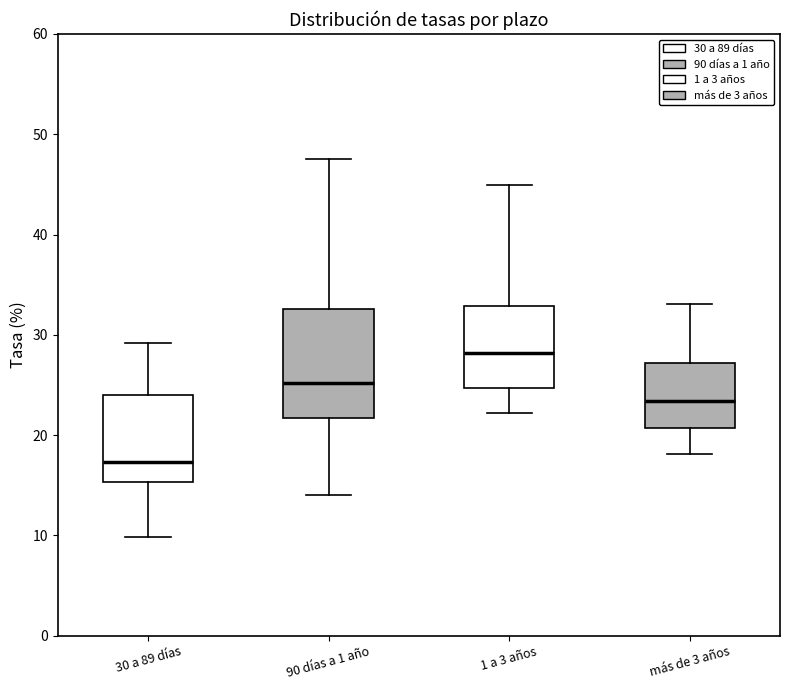

Which box has the lowest median line?

30 a 89 días